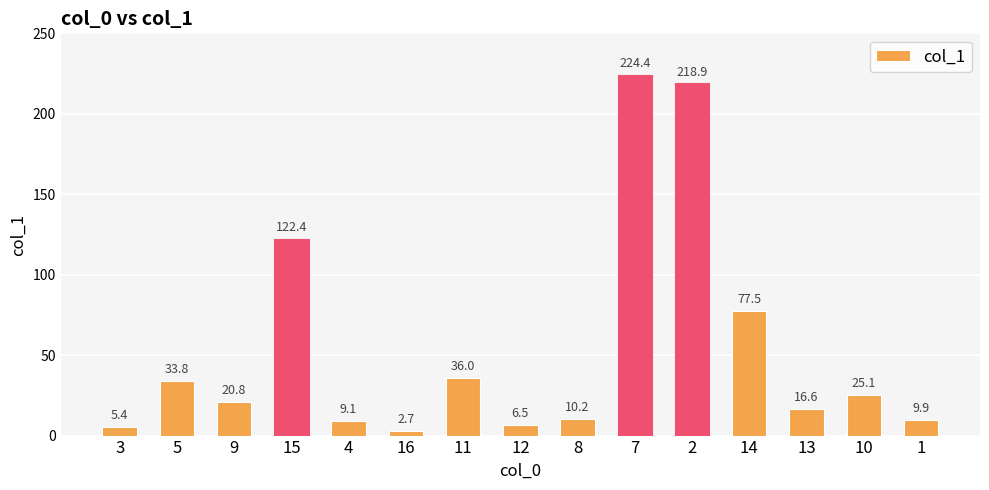

Rank the categories by value from highest to lowest.

7, 2, 15, 14, 11, 5, 10, 9, 13, 8, 1, 4, 12, 3, 16